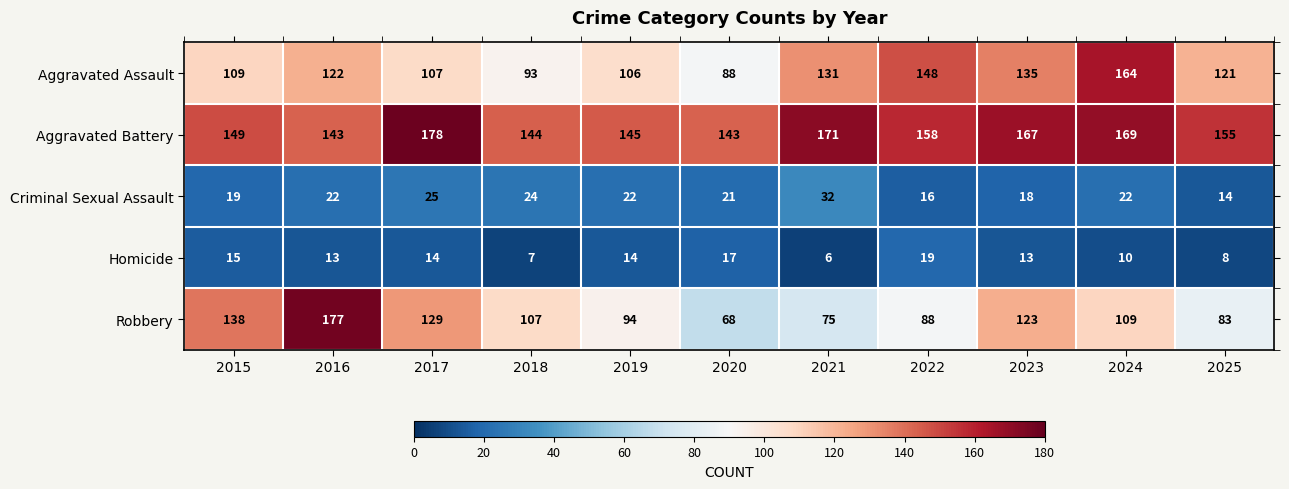

What value does the Aggravated Battery series have at 2017?

178